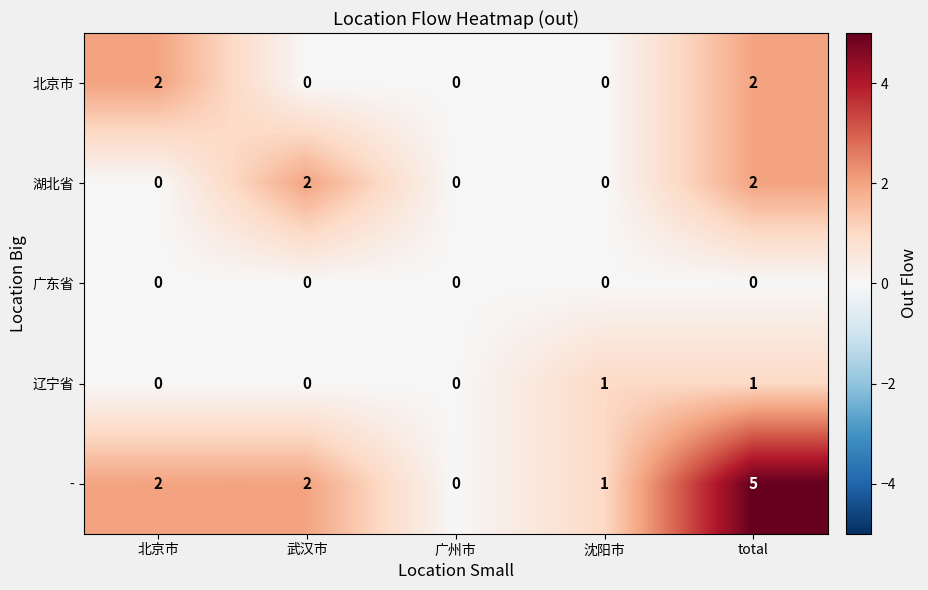

Reading left to right, extract all data points from this chart.

北京市: 北京市=2	武汉市=0	广州市=0	沈阳市=0	total=2
湖北省: 北京市=0	武汉市=2	广州市=0	沈阳市=0	total=2
广东省: 北京市=0	武汉市=0	广州市=0	沈阳市=0	total=0
辽宁省: 北京市=0	武汉市=0	广州市=0	沈阳市=1	total=1
-: 北京市=2	武汉市=2	广州市=0	沈阳市=1	total=5